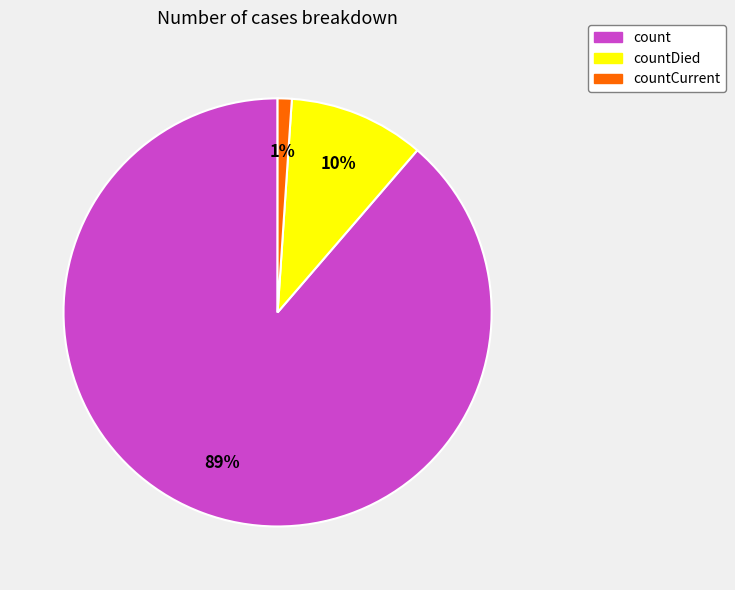

Does any single category account for the majority?

Yes